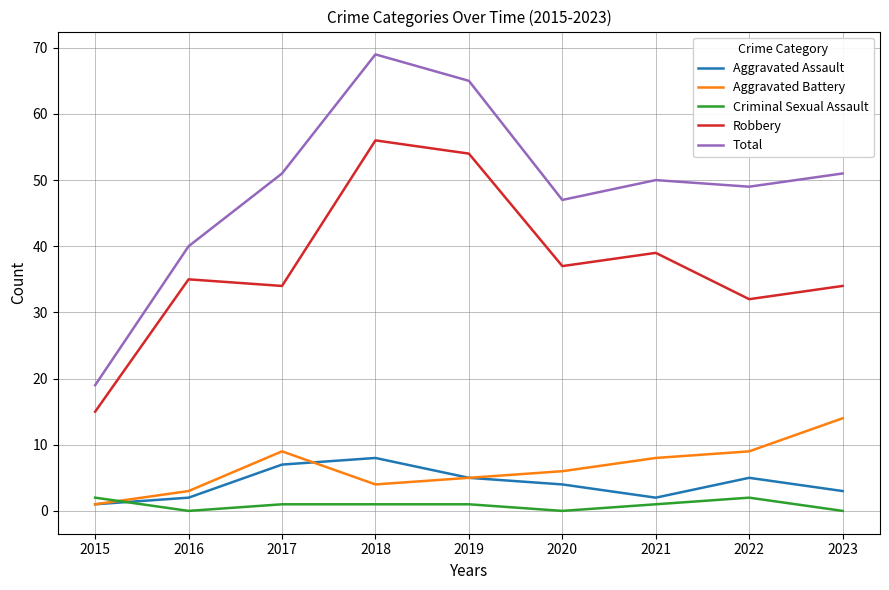

Which series has the largest range (max minus min)?

Total